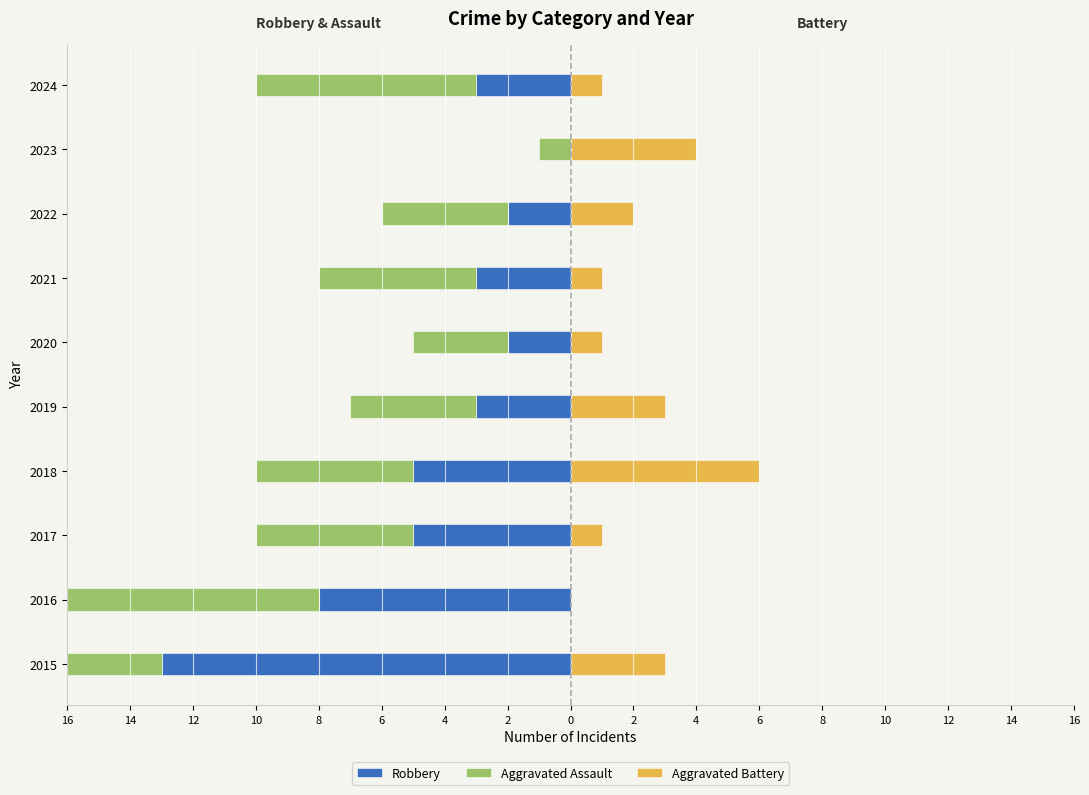

At how many categories does at least one series exceed -13?

10